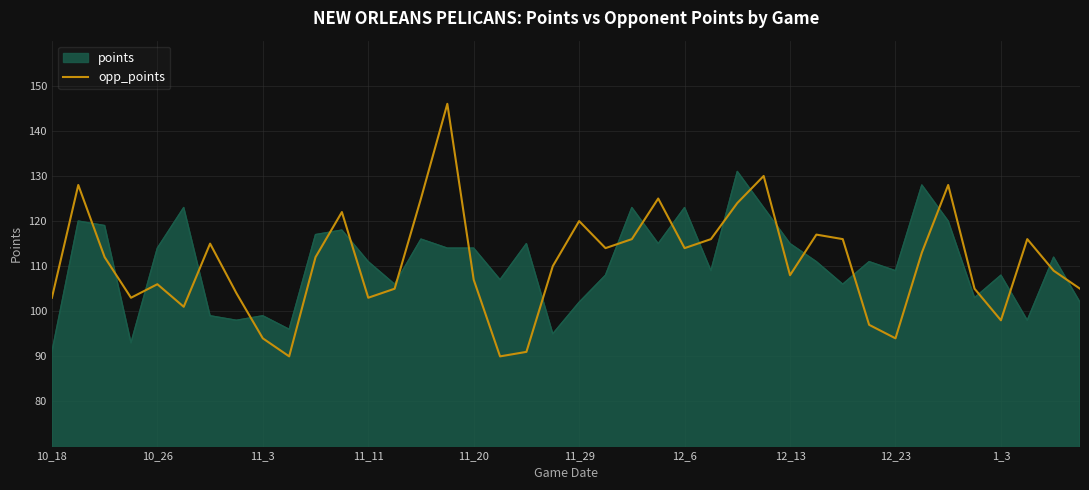

What is the greatest value displayed?

146